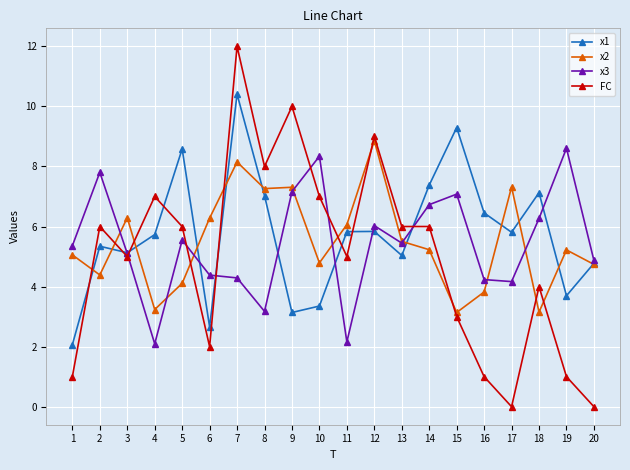

At how many categories does at least one series exceed 0?

20